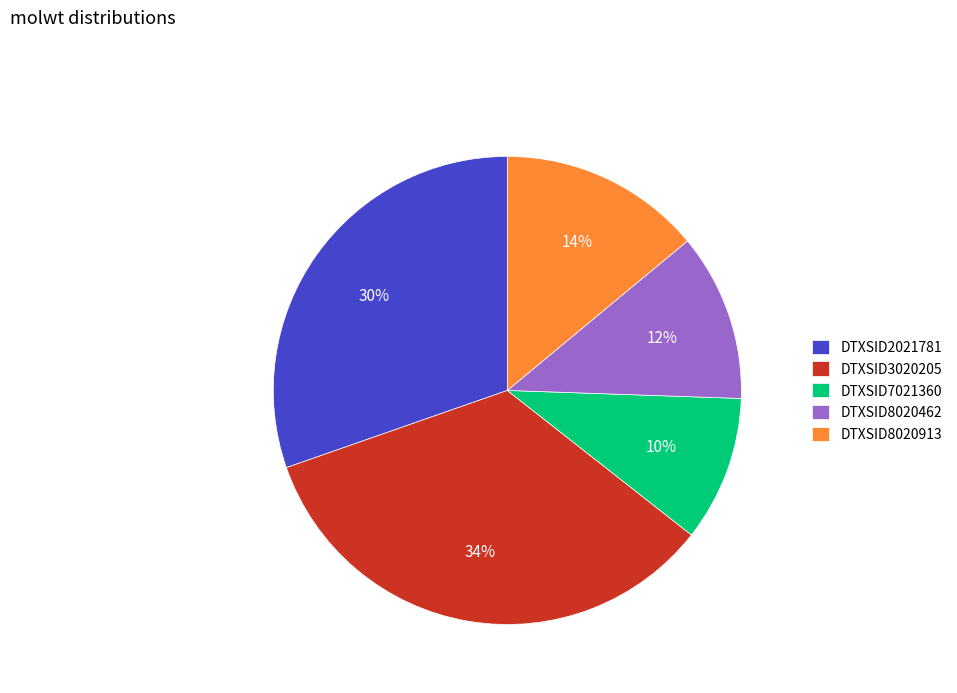

What is the largest slice in the pie chart?

DTXSID3020205